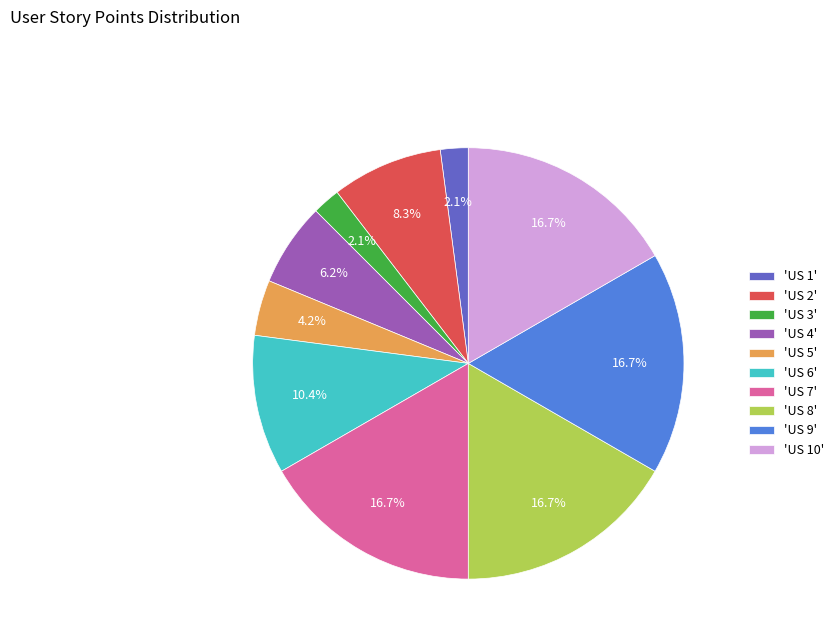

Combined, what portion of the pie is 'US 5' and 'US 4'?

10.4%